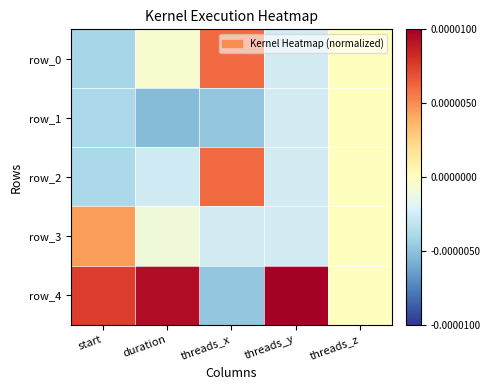

At how many categories does at least one series exceed 0?

4